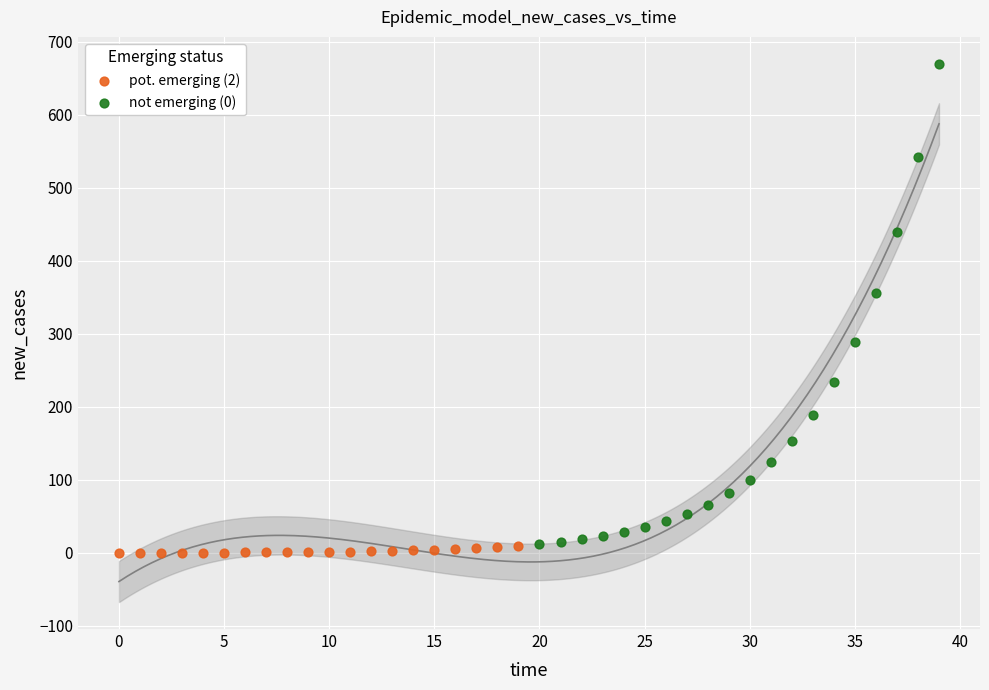

Which series has the largest Y range (max minus min)?

not emerging (0)